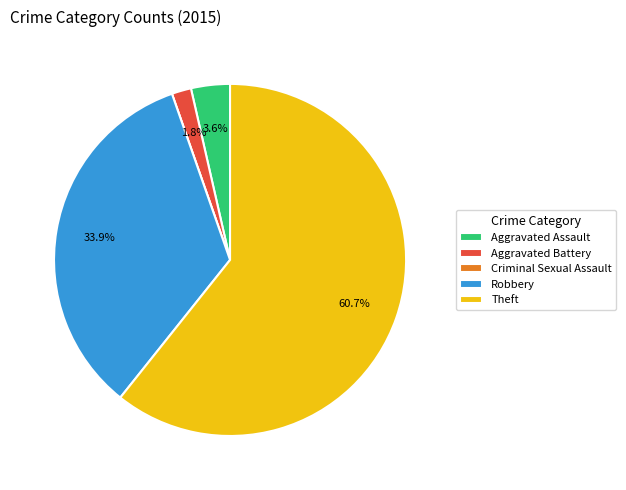

Which slice is the largest?

Theft